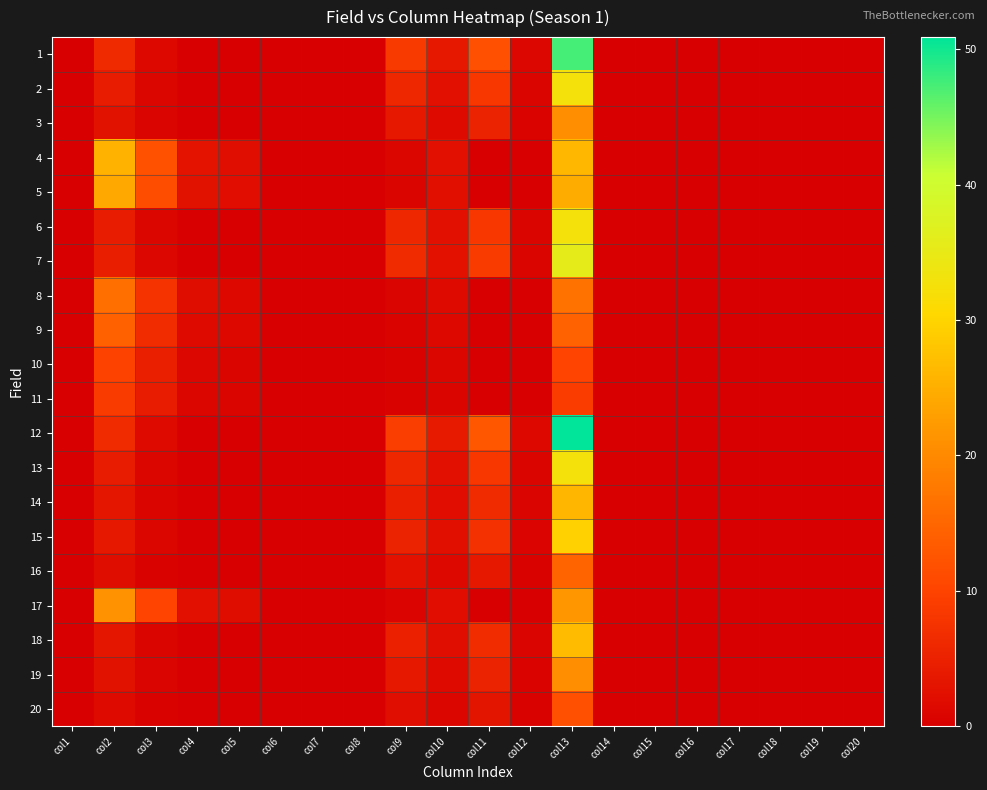

Reading left to right, list all the values displayed in this chart.

1: col1=0.0	col2=6.1	col3=1.4	col4=0.0	col5=0.0	col6=0.0	col7=0.0	col8=0.0	col9=8.5	col10=3.7	col11=11.8	col12=1.1	col13=47.4	col14=0.0	col15=0.0	col16=0.0	col17=0.0	col18=0.0	col19=0.0	col20=0.0
2: col1=0.0	col2=4.2	col3=1.0	col4=0.0	col5=0.0	col6=0.0	col7=0.0	col8=0.0	col9=5.8	col10=2.5	col11=8.1	col12=0.8	col13=32.6	col14=0.0	col15=0.0	col16=0.0	col17=0.0	col18=0.0	col19=0.0	col20=0.0
3: col1=0.0	col2=2.7	col3=0.6	col4=0.0	col5=0.0	col6=0.0	col7=0.0	col8=0.0	col9=3.7	col10=1.6	col11=5.2	col12=0.5	col13=20.7	col14=0.0	col15=0.0	col16=0.0	col17=0.0	col18=0.0	col19=0.0	col20=0.0
4: col1=0.0	col2=25.5	col3=12.1	col4=2.9	col5=2.2	col6=0.0	col7=0.0	col8=0.0	col9=0.9	col10=2.4	col11=0.0	col12=0.0	col13=26.1	col14=0.0	col15=0.0	col16=0.0	col17=0.0	col18=0.0	col19=0.0	col20=0.0
5: col1=0.0	col2=24.1	col3=11.4	col4=2.7	col5=2.0	col6=0.0	col7=0.0	col8=0.0	col9=0.8	col10=2.3	col11=0.0	col12=0.0	col13=24.6	col14=0.0	col15=0.0	col16=0.0	col17=0.0	col18=0.0	col19=0.0	col20=0.0
6: col1=0.0	col2=4.2	col3=1.0	col4=0.0	col5=0.0	col6=0.0	col7=0.0	col8=0.0	col9=5.8	col10=2.5	col11=8.1	col12=0.8	col13=32.6	col14=0.0	col15=0.0	col16=0.0	col17=0.0	col18=0.0	col19=0.0	col20=0.0
7: col1=0.0	col2=4.6	col3=1.1	col4=0.0	col5=0.0	col6=0.0	col7=0.0	col8=0.0	col9=6.4	col10=2.8	col11=8.9	col12=0.8	col13=35.5	col14=0.0	col15=0.0	col16=0.0	col17=0.0	col18=0.0	col19=0.0	col20=0.0
8: col1=0.0	col2=16.3	col3=7.7	col4=1.8	col5=1.4	col6=0.0	col7=0.0	col8=0.0	col9=0.6	col10=1.6	col11=0.0	col12=0.0	col13=16.7	col14=0.0	col15=0.0	col16=0.0	col17=0.0	col18=0.0	col19=0.0	col20=0.0
9: col1=0.0	col2=14.2	col3=6.7	col4=1.6	col5=1.2	col6=0.0	col7=0.0	col8=0.0	col9=0.5	col10=1.4	col11=0.0	col12=0.0	col13=14.5	col14=0.0	col15=0.0	col16=0.0	col17=0.0	col18=0.0	col19=0.0	col20=0.0
10: col1=0.0	col2=9.9	col3=4.7	col4=1.1	col5=0.8	col6=0.0	col7=0.0	col8=0.0	col9=0.3	col10=1.0	col11=0.0	col12=0.0	col13=10.1	col14=0.0	col15=0.0	col16=0.0	col17=0.0	col18=0.0	col19=0.0	col20=0.0
11: col1=0.0	col2=8.8	col3=4.2	col4=1.0	col5=0.8	col6=0.0	col7=0.0	col8=0.0	col9=0.3	col10=0.8	col11=0.0	col12=0.0	col13=9.0	col14=0.0	col15=0.0	col16=0.0	col17=0.0	col18=0.0	col19=0.0	col20=0.0
12: col1=0.0	col2=6.5	col3=1.5	col4=0.0	col5=0.0	col6=0.0	col7=0.0	col8=0.0	col9=9.1	col10=4.0	col11=12.7	col12=1.2	col13=50.9	col14=0.0	col15=0.0	col16=0.0	col17=0.0	col18=0.0	col19=0.0	col20=0.0
13: col1=0.0	col2=4.2	col3=1.0	col4=0.0	col5=0.0	col6=0.0	col7=0.0	col8=0.0	col9=5.8	col10=2.5	col11=8.1	col12=0.8	col13=32.6	col14=0.0	col15=0.0	col16=0.0	col17=0.0	col18=0.0	col19=0.0	col20=0.0
14: col1=0.0	col2=3.3	col3=0.8	col4=0.0	col5=0.0	col6=0.0	col7=0.0	col8=0.0	col9=4.7	col10=2.0	col11=6.5	col12=0.6	col13=26.0	col14=0.0	col15=0.0	col16=0.0	col17=0.0	col18=0.0	col19=0.0	col20=0.0
15: col1=0.0	col2=3.8	col3=0.9	col4=0.0	col5=0.0	col6=0.0	col7=0.0	col8=0.0	col9=5.3	col10=2.3	col11=7.4	col12=0.7	col13=29.6	col14=0.0	col15=0.0	col16=0.0	col17=0.0	col18=0.0	col19=0.0	col20=0.0
16: col1=0.0	col2=1.9	col3=0.4	col4=0.0	col5=0.0	col6=0.0	col7=0.0	col8=0.0	col9=2.6	col10=1.2	col11=3.7	col12=0.4	col13=14.8	col14=0.0	col15=0.0	col16=0.0	col17=0.0	col18=0.0	col19=0.0	col20=0.0
17: col1=0.0	col2=21.2	col3=10.1	col4=2.4	col5=1.8	col6=0.0	col7=0.0	col8=0.0	col9=0.7	col10=2.0	col11=0.0	col12=0.0	col13=21.7	col14=0.0	col15=0.0	col16=0.0	col17=0.0	col18=0.0	col19=0.0	col20=0.0
18: col1=0.0	col2=3.4	col3=0.8	col4=0.0	col5=0.0	col6=0.0	col7=0.0	col8=0.0	col9=4.8	col10=2.1	col11=6.7	col12=0.6	col13=26.6	col14=0.0	col15=0.0	col16=0.0	col17=0.0	col18=0.0	col19=0.0	col20=0.0
19: col1=0.0	col2=2.7	col3=0.6	col4=0.0	col5=0.0	col6=0.0	col7=0.0	col8=0.0	col9=3.7	col10=1.6	col11=5.2	col12=0.5	col13=20.7	col14=0.0	col15=0.0	col16=0.0	col17=0.0	col18=0.0	col19=0.0	col20=0.0
20: col1=0.0	col2=1.5	col3=0.4	col4=0.0	col5=0.0	col6=0.0	col7=0.0	col8=0.0	col9=2.1	col10=0.9	col11=3.0	col12=0.3	col13=11.8	col14=0.0	col15=0.0	col16=0.0	col17=0.0	col18=0.0	col19=0.0	col20=0.0